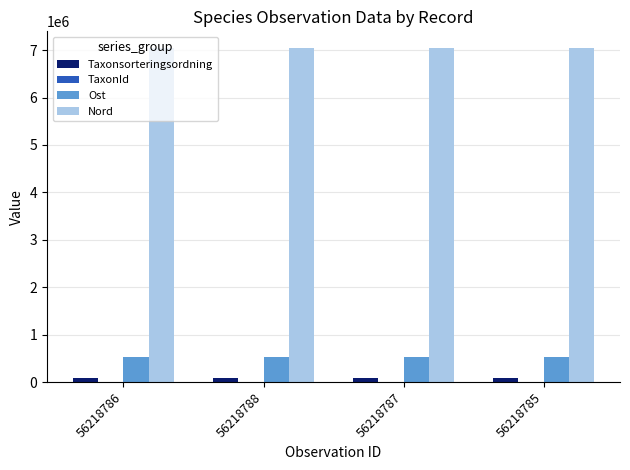

What is the sum of all Nord values?

28181062